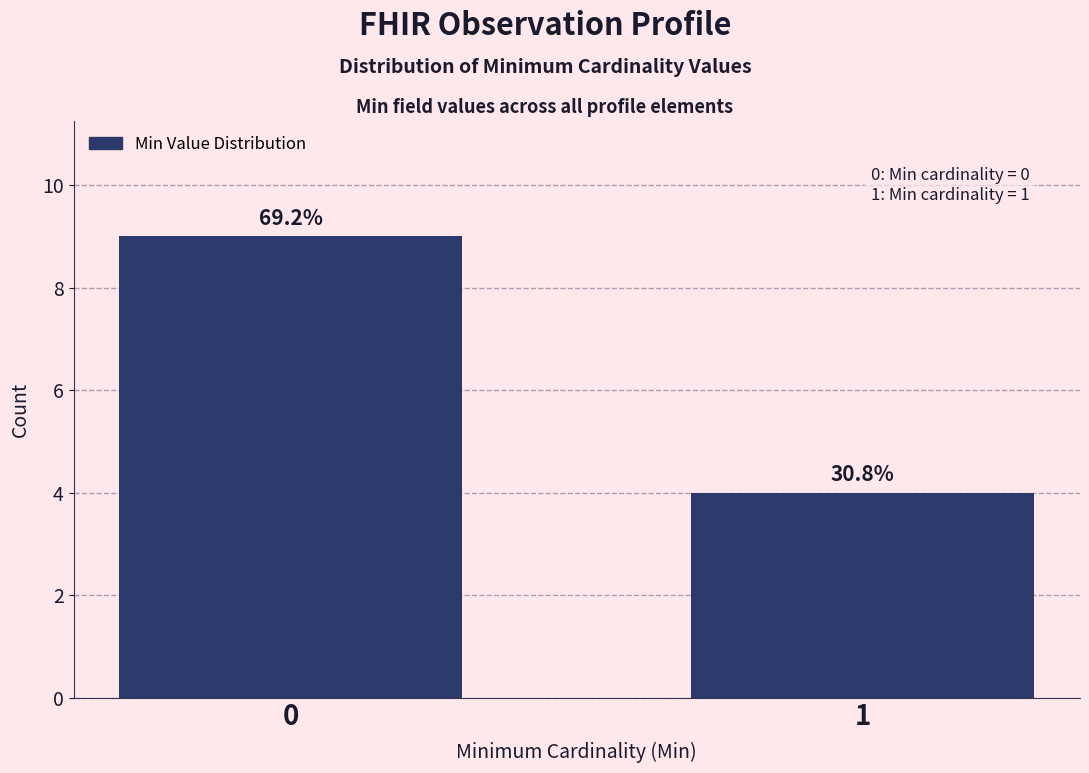

How many bars are there in total?

2